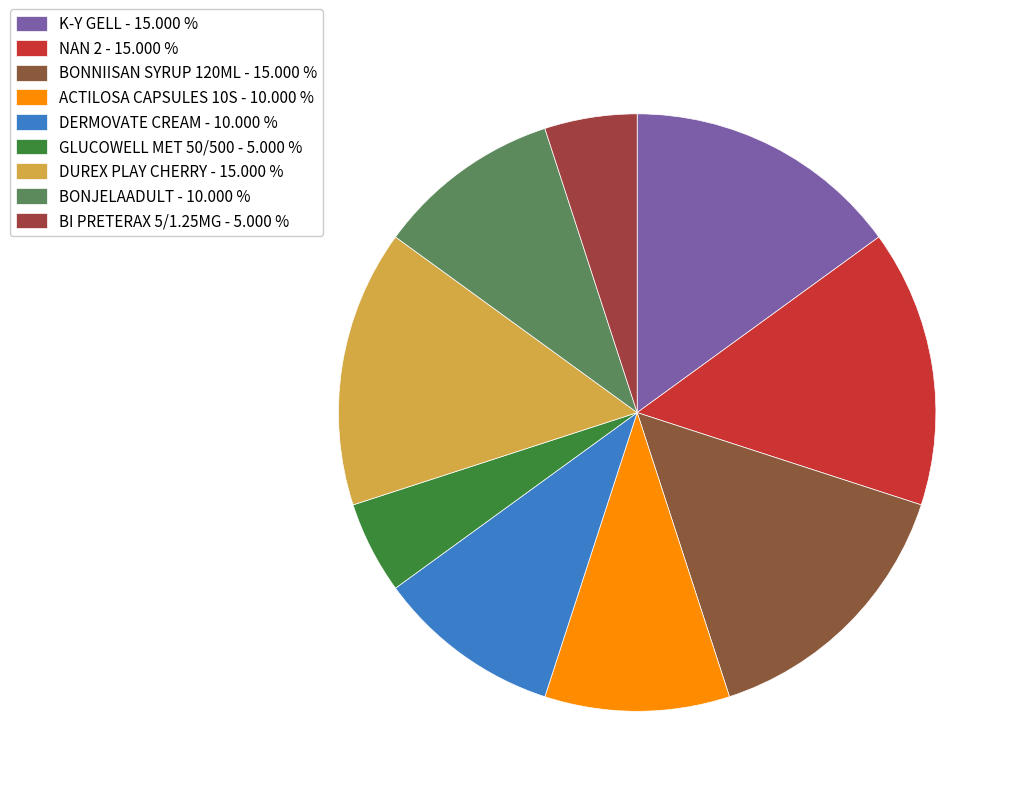

To the nearest percent, what is the average slice percentage?

11%